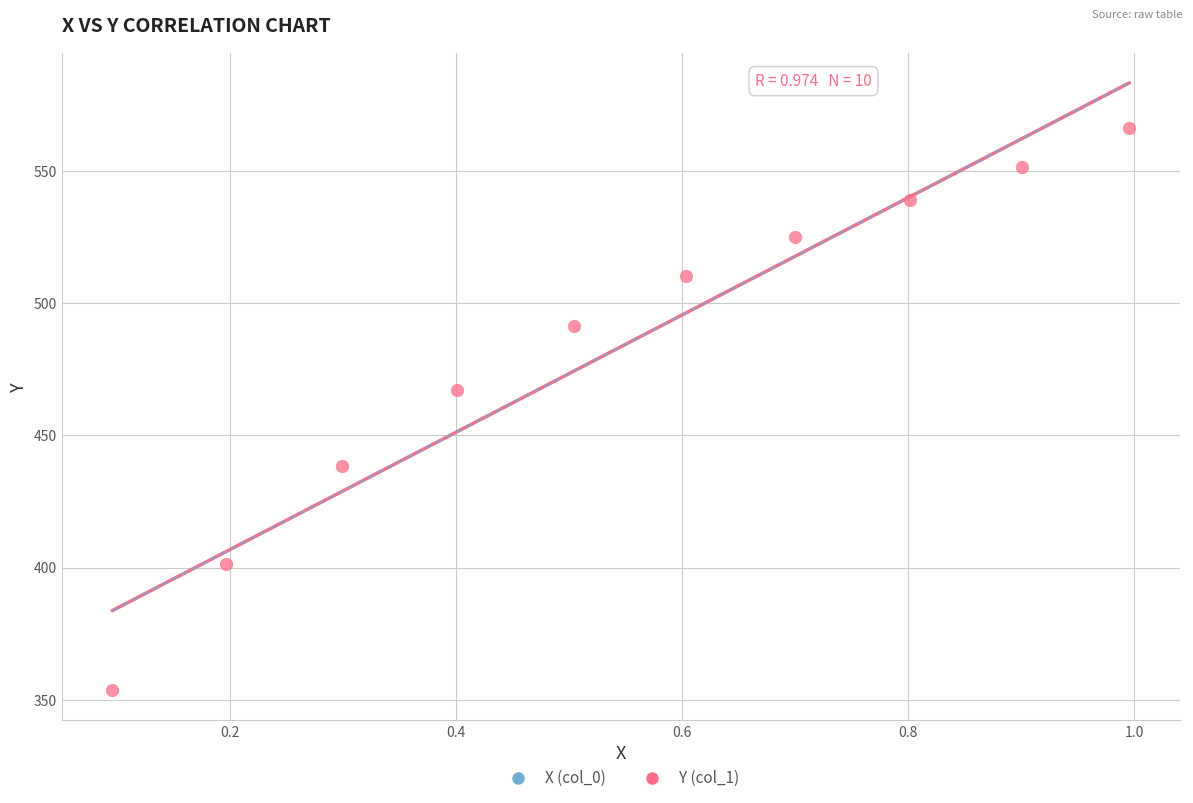

What Y value in the scatter plot is closest to 459?

467.0